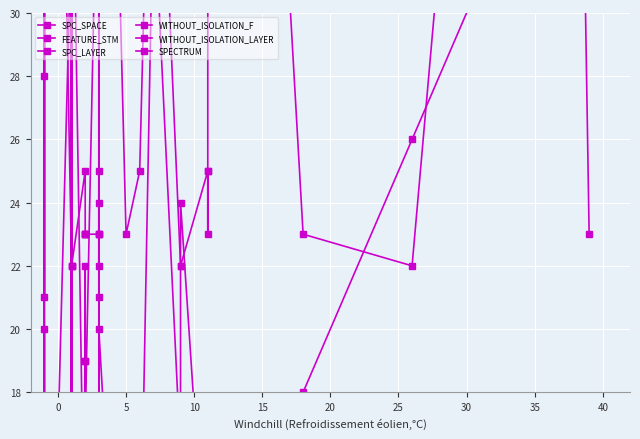

Reading left to right, extract all data points from this chart.

SPC_SPACE: 0	20	0	0	0	0	33	33	11	1	11	33	1	40	38	11	19	22	19	17	38	24	11	25	21	34	20	5	11	34	16	24	11	11	11	11	18	26	37	39
FEATURE_STM: 68	6	59	28	21	68	22	53	9	2	2	76	2	22	22	25	23	23	23	23	23	40	34	23	22	23	57	23	25	42	22	22	25	23	25	76	23	22	76	23
SPC_LAYER: -1	-1	-1	-1	-1	-1	1	1	1	1	1	1	1	1	1	2	2	2	2	2	3	2	1	3	3	3	3	5	6	7	9	9	11	11	11	5	7	7	13	9
WITHOUT_ISOLATION_F: 2	2	5	2	2	6	2	2	2	2	1	2	1	1	1	2	2	2	2	2	4	3	3	4	4	3	4	6	6	6	10	11	13	13	13	3	11	7	3	7
WITHOUT_ISOLATION_LAYER: 2	2	5	2	2	6	2	2	2	2	1	2	1	1	1	2	2	2	2	2	4	3	3	4	4	3	4	6	6	6	10	11	8	8	8	3	9	5	3	7
SPECTRUM: 3	2	5	2	1	6	2	2	2	2	1	2	1	1	1	2	2	2	2	2	1	3	3	1	4	3	4	6	4	5	10	10	8	8	8	5	6	6	3	3